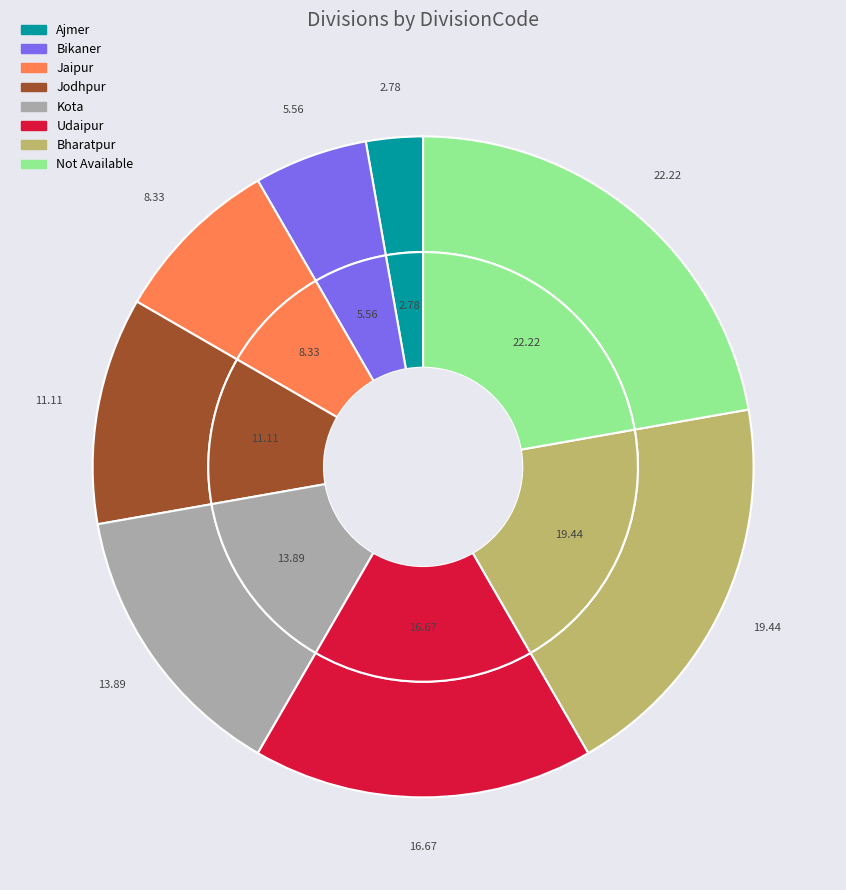

How much of the chart is everything except Udaipur?

83.3%